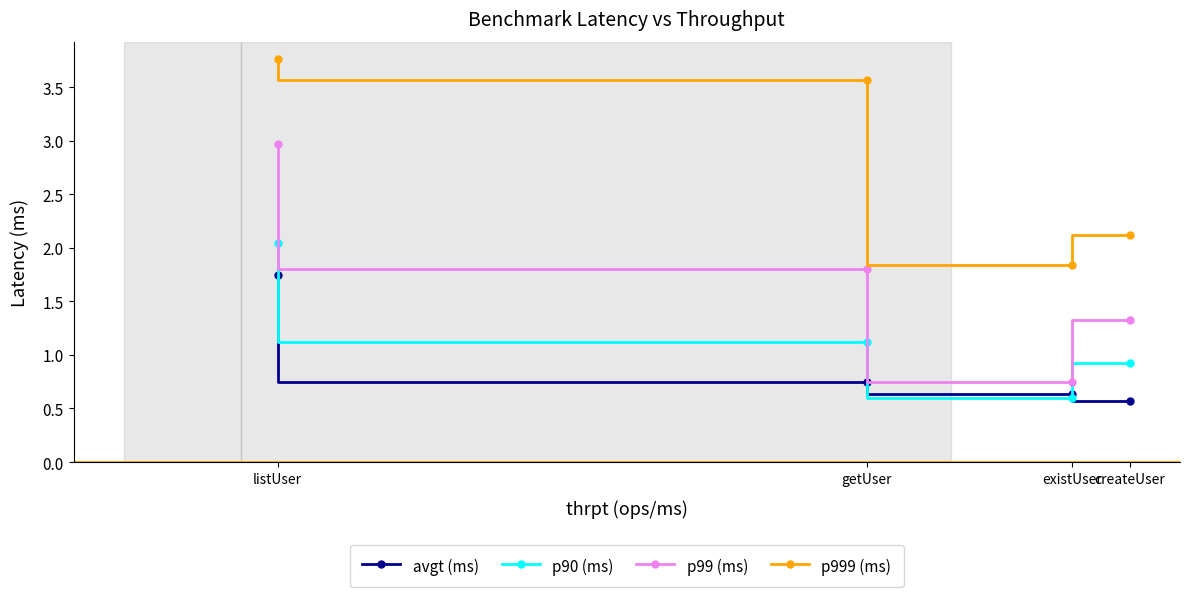

What is the difference between the maximum and minimum values in the p90 (ms) series?

1.4